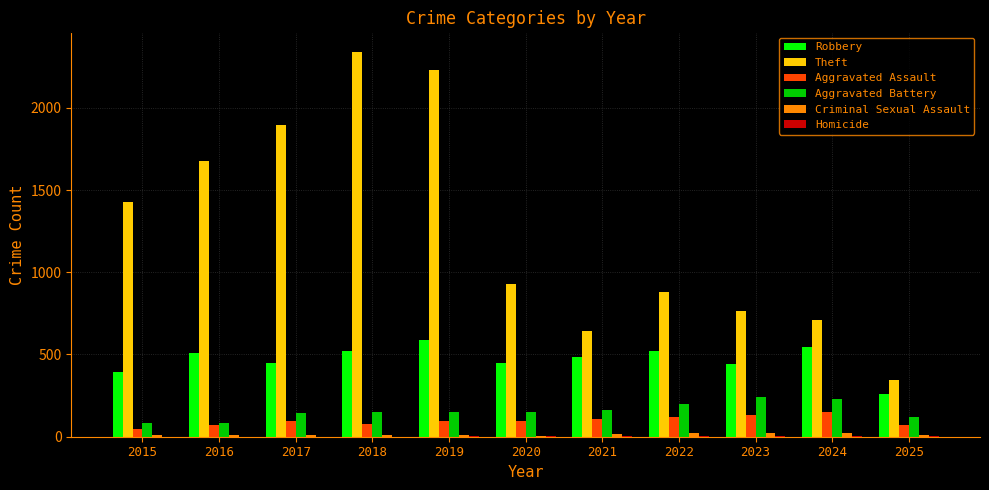

Are the bars grouped side by side (vs. stacked)?

Yes